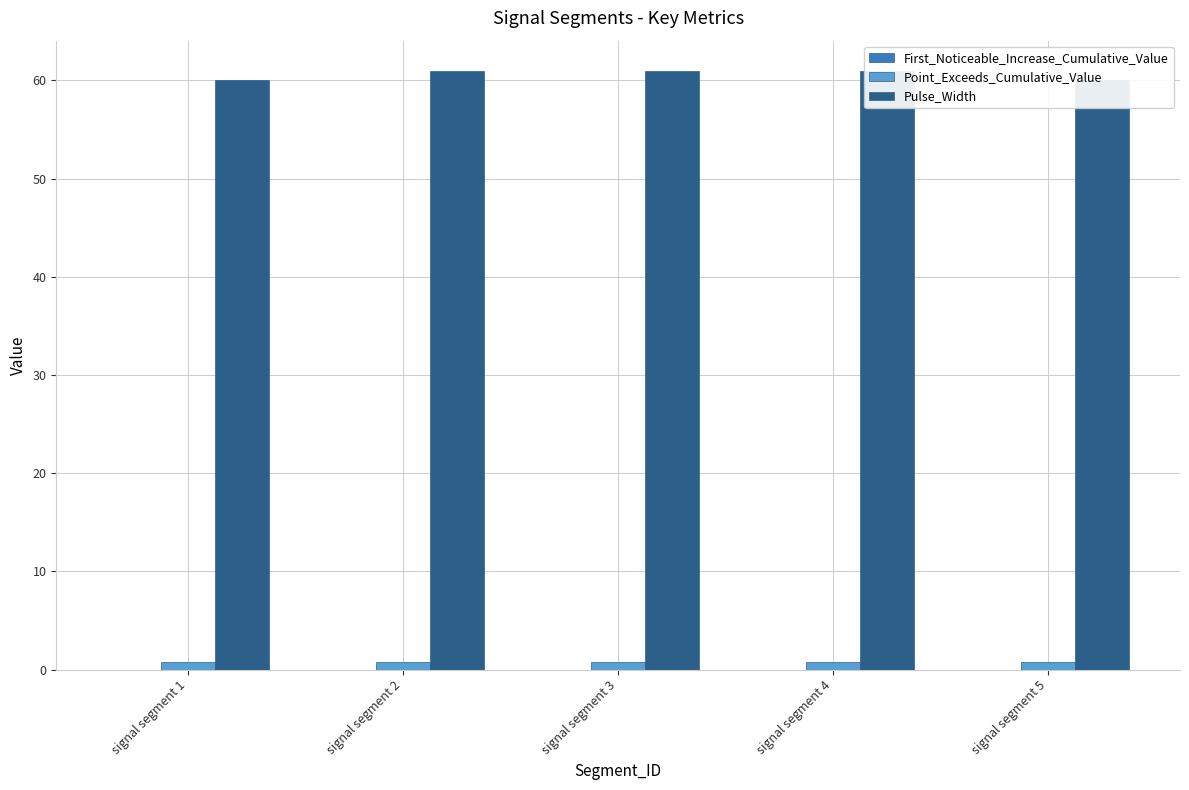

What are all the series names shown in the legend?

First_Noticeable_Increase_Cumulative_Value, Point_Exceeds_Cumulative_Value, Pulse_Width